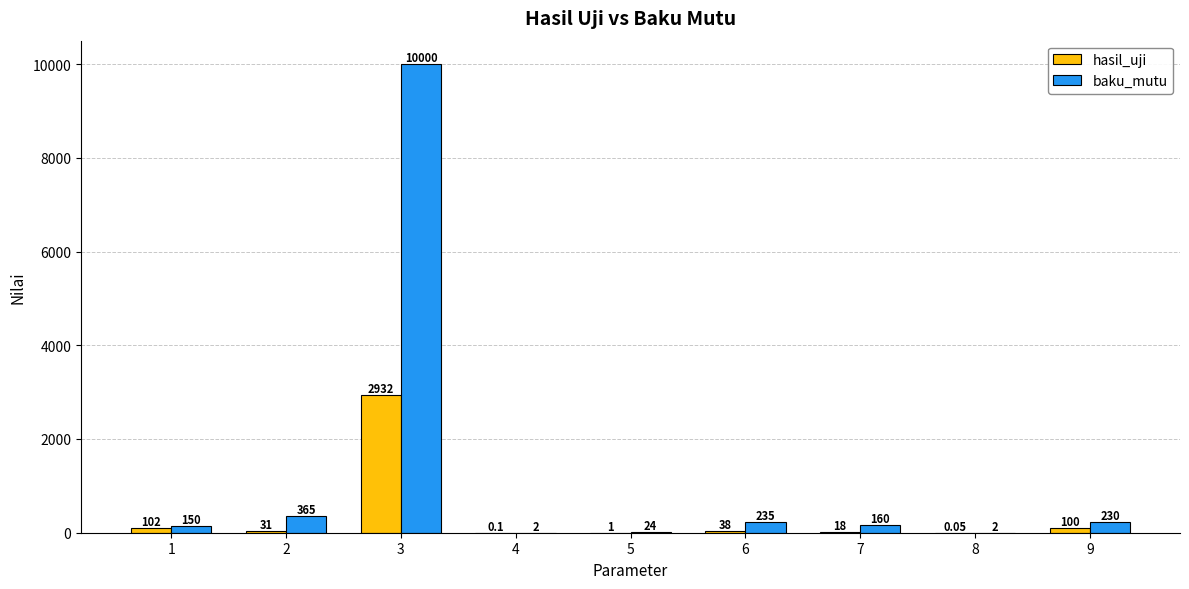

The value of hasil_uji at 1 is 102.0. True or false?

True